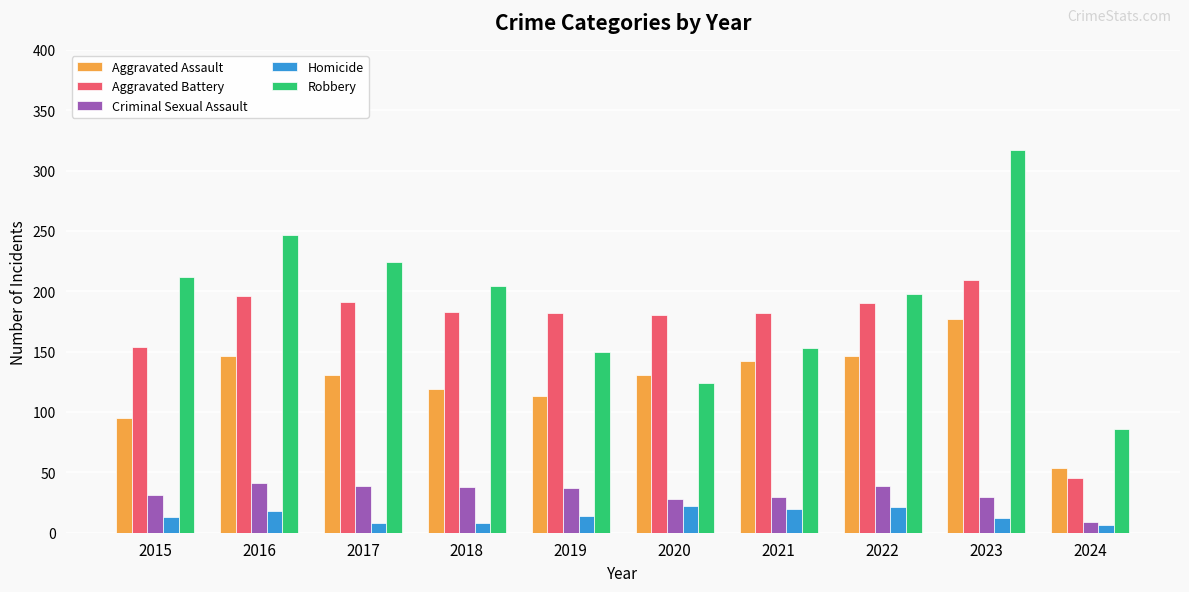

The value of Aggravated Assault at 2024 is 54. True or false?

True